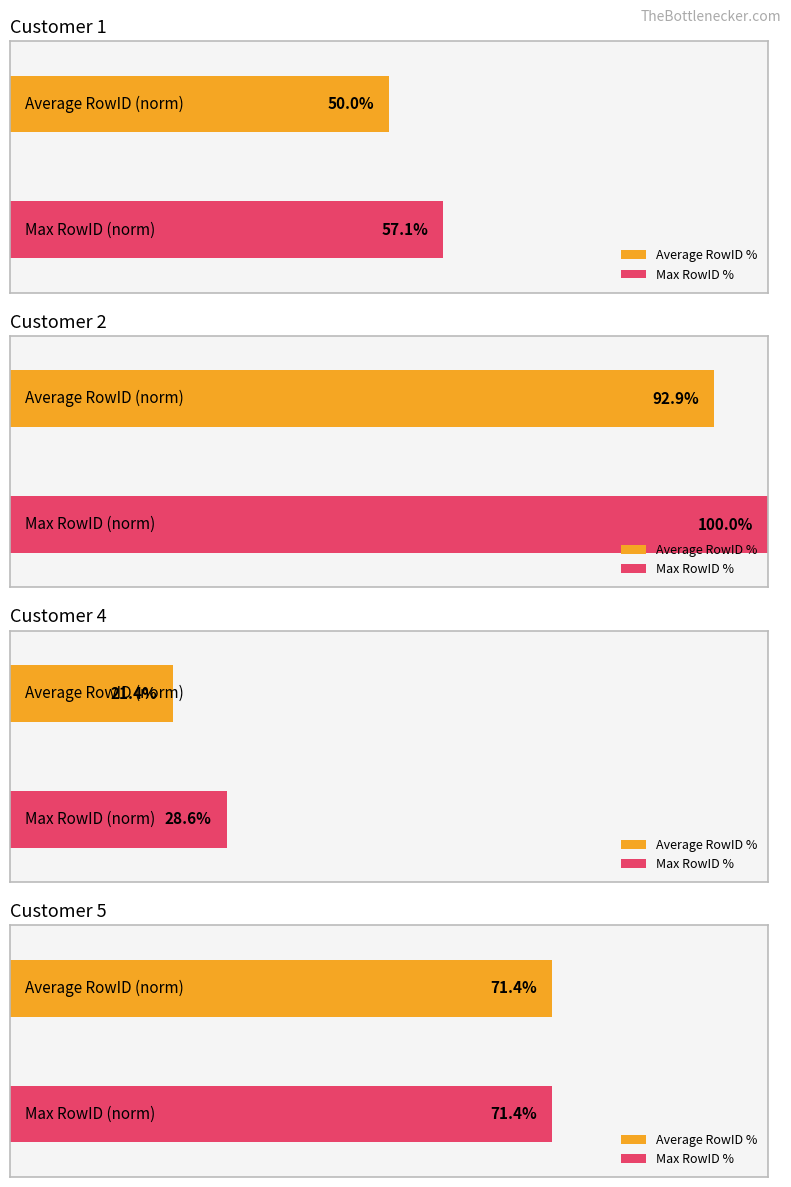

Are the bars grouped side by side (vs. stacked)?

No